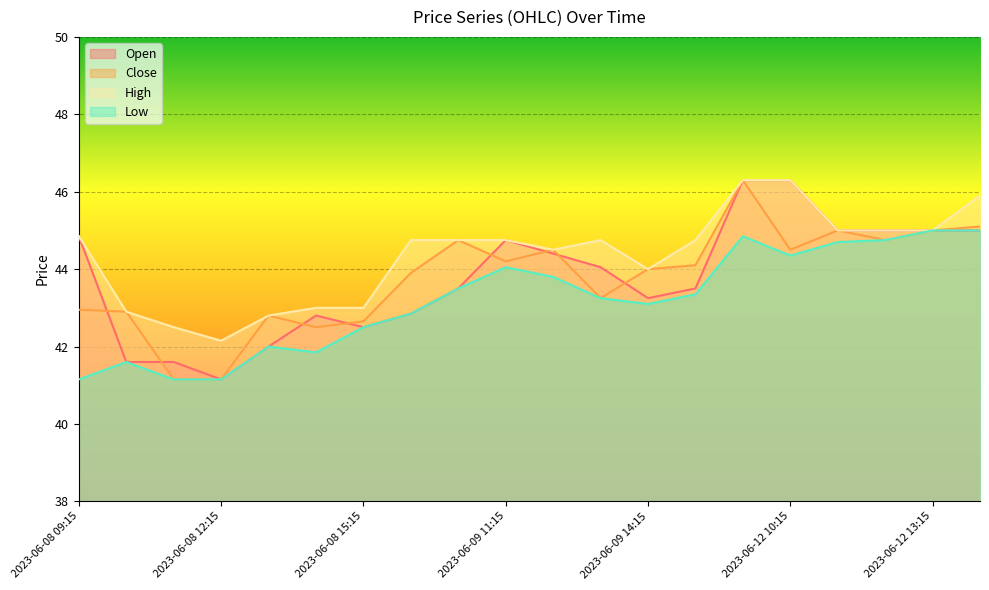

Between 2023-06-09 09:15 and 2023-06-09 14:15, which series saw the biggest shift?

High